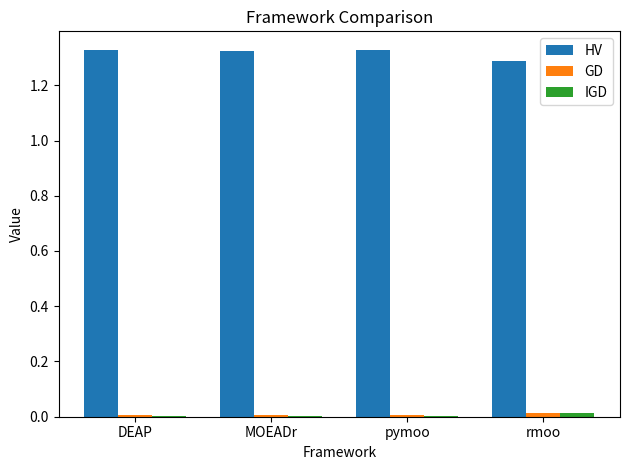

What is the sum of all HV values?

5.3